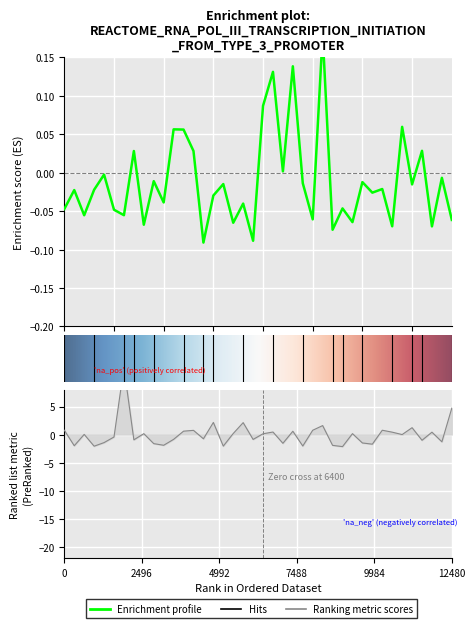

Which has a higher value, 23 or 10?

23